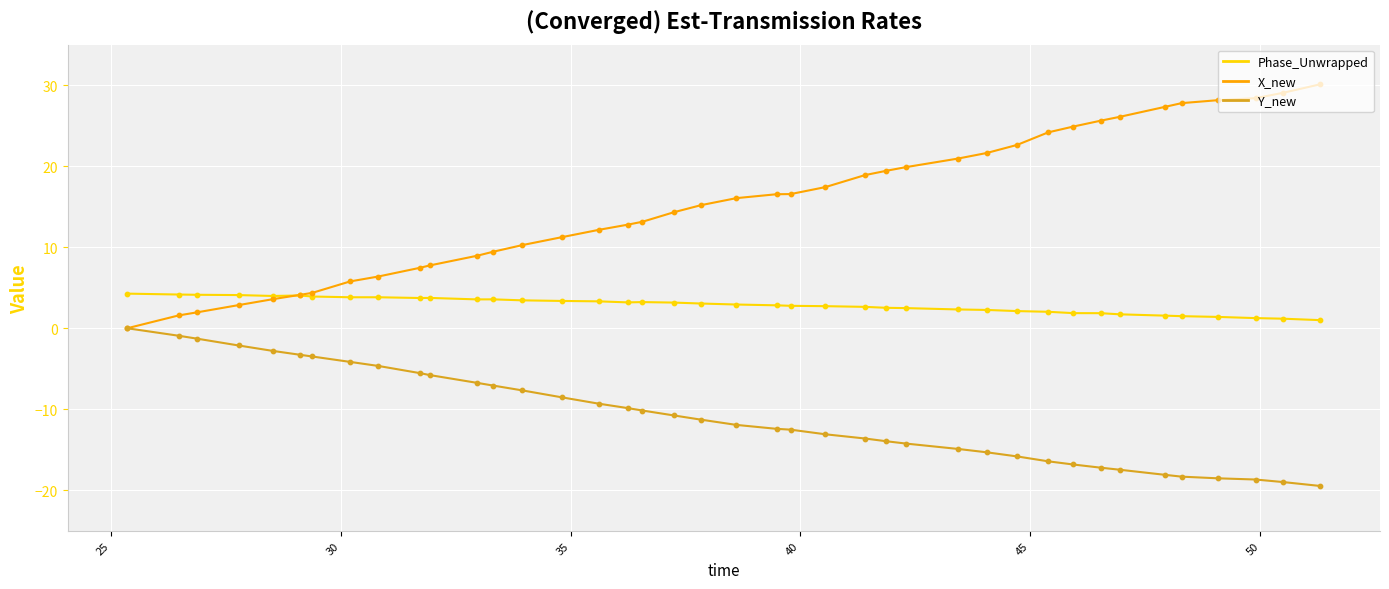

Which series has the widest spread of values?

X_new